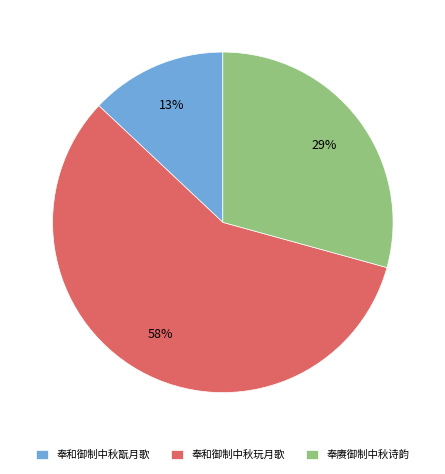

Is the sum of 奉和御制中秋翫月歌 and 奉和御制中秋玩月歌 greater than half?

Yes